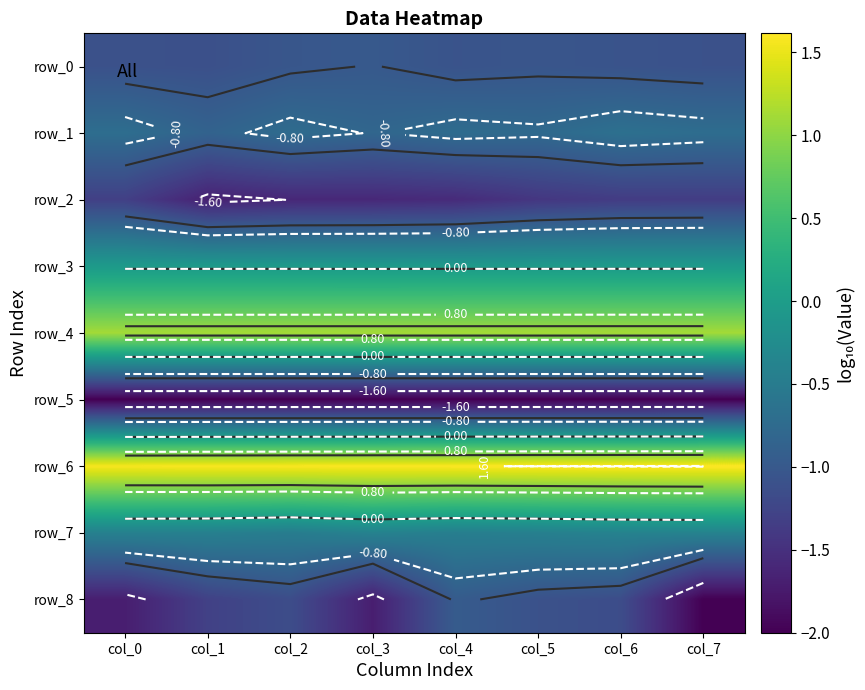

At which label does row_2 reach its minimum?

col_1